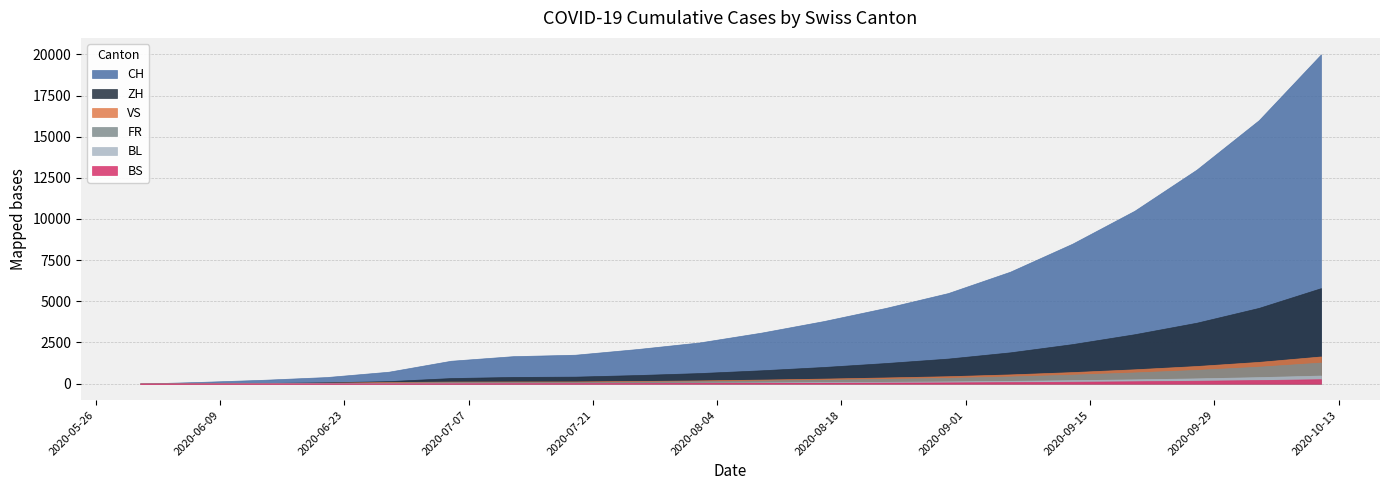

What is the difference between the second highest and minimum values in the FR series?

1030